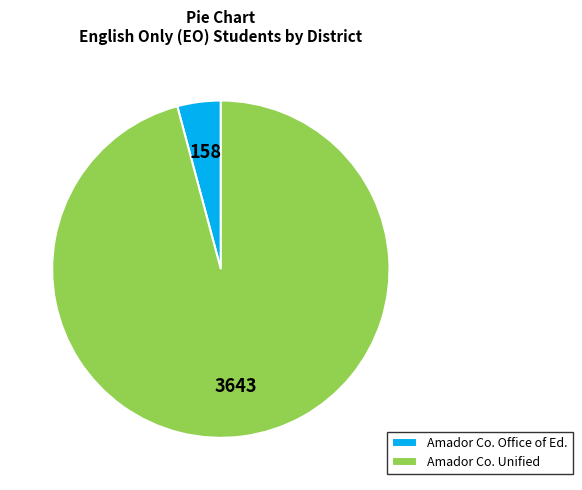

True or false: Amador Co. Office of Ed. accounts for 14% of the total.

False